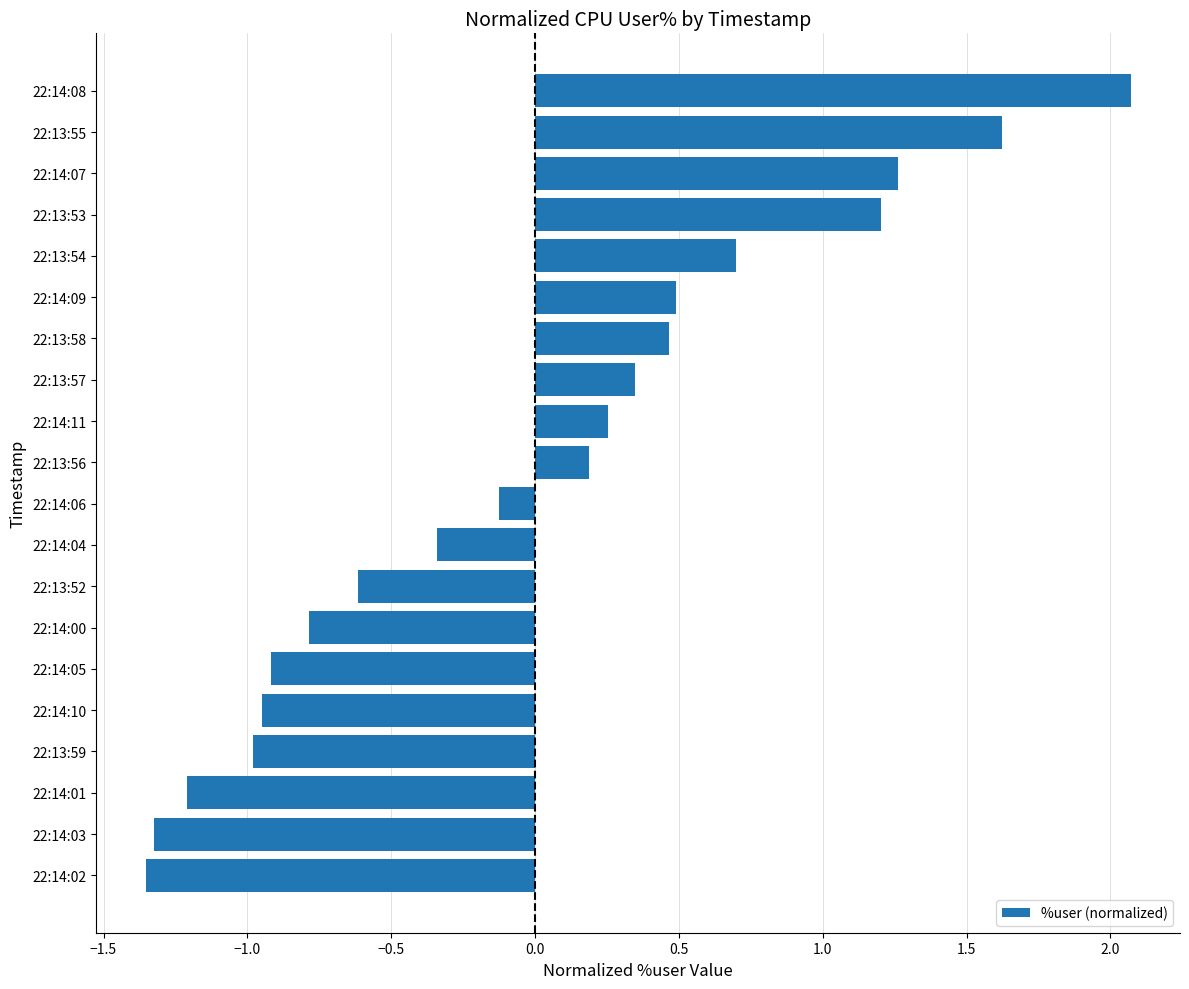

How many bars are there in total?

20